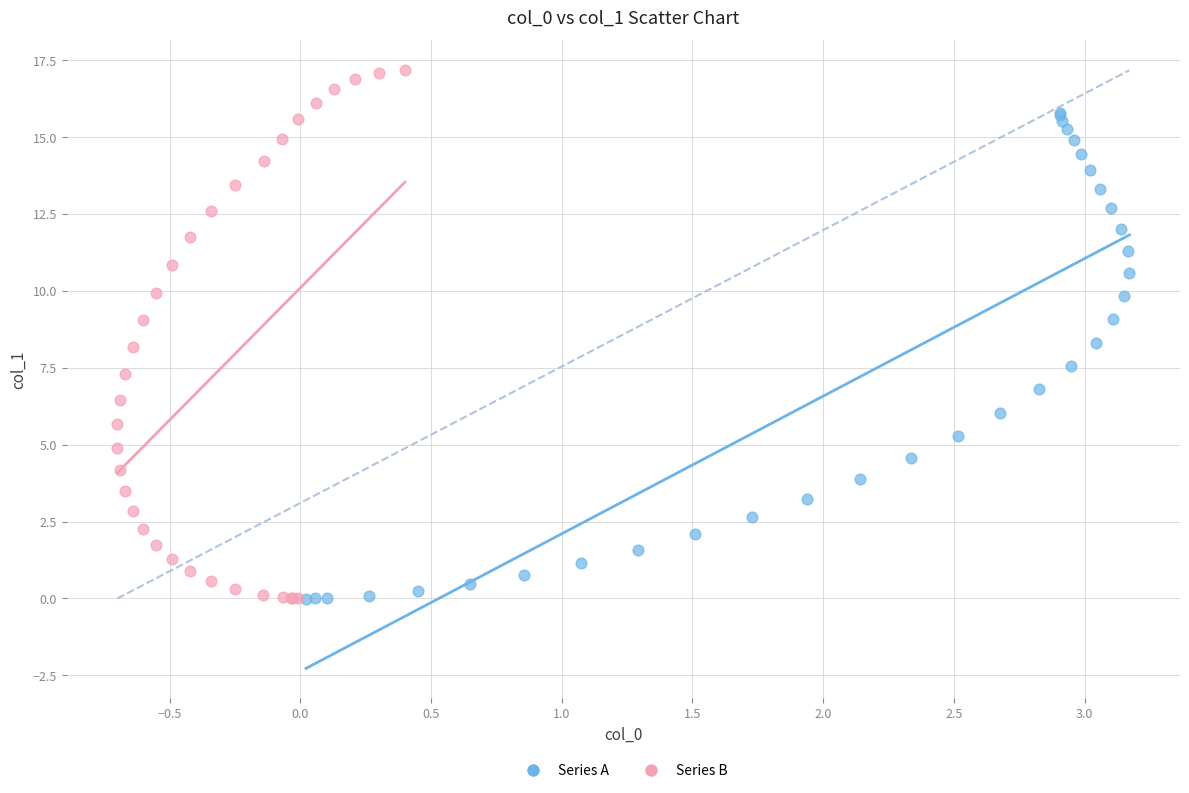

Which series has the widest spread of Y values?

Series B